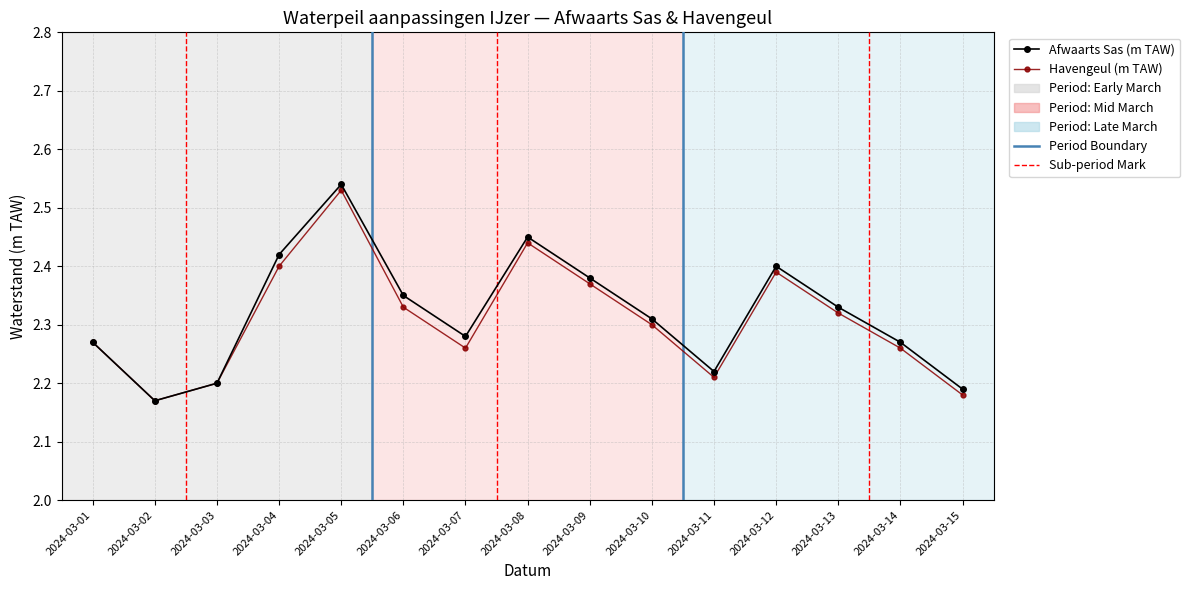

Where is Afwaarts Sas (m TAW) nearest to the value 2?

2024-03-02